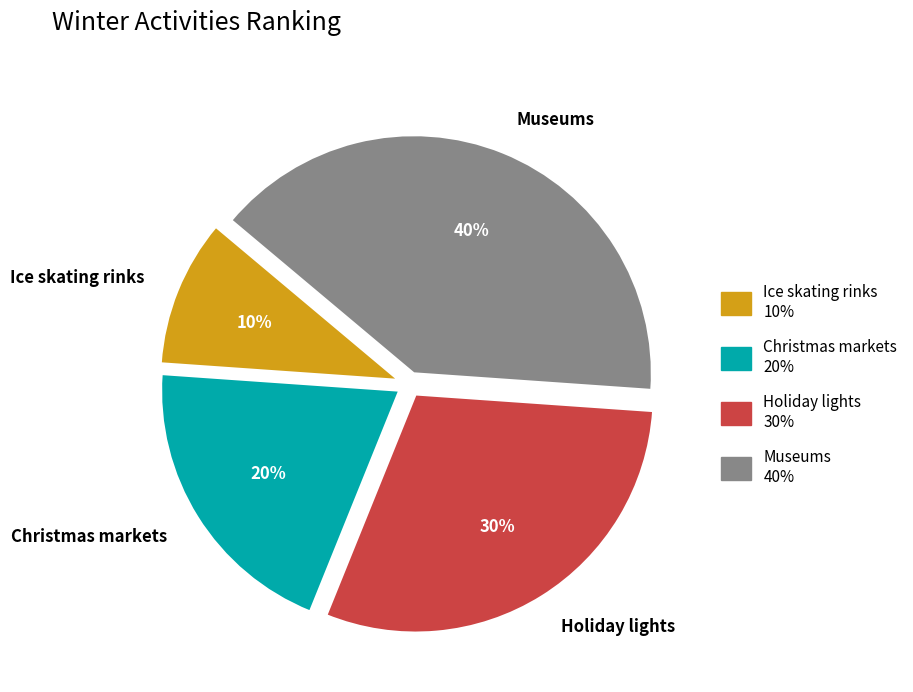

To the nearest percent, what is the average slice percentage?

25%